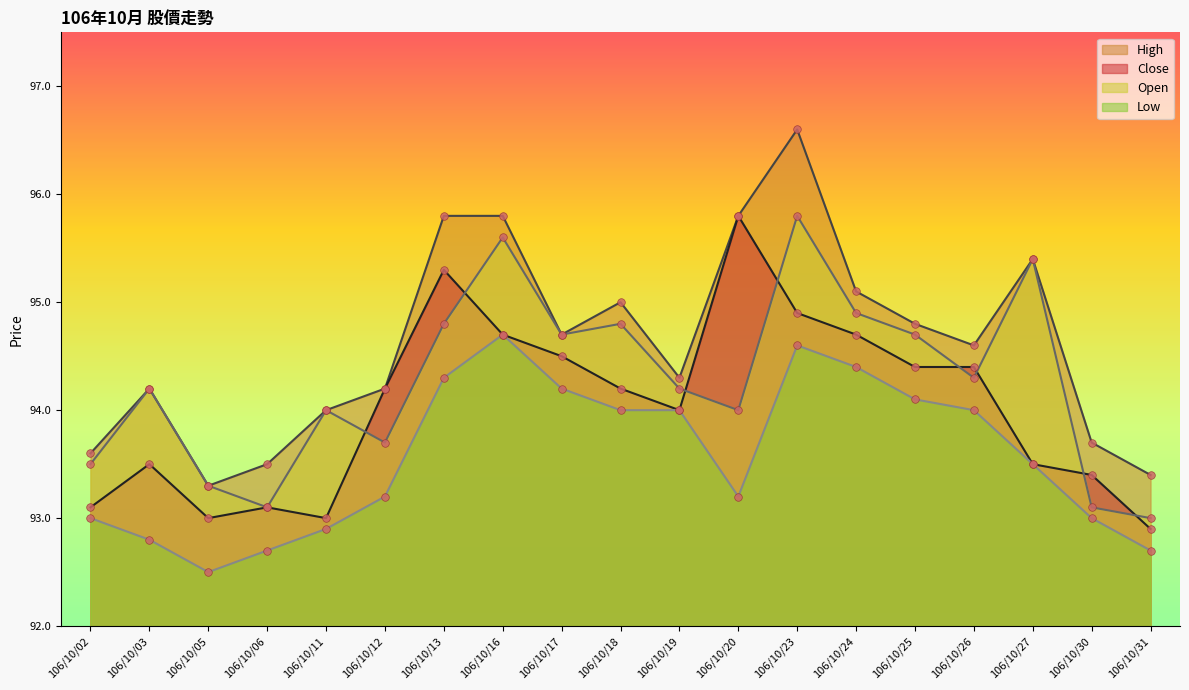

What are all the series names shown in the legend?

Close, High, Open, Low